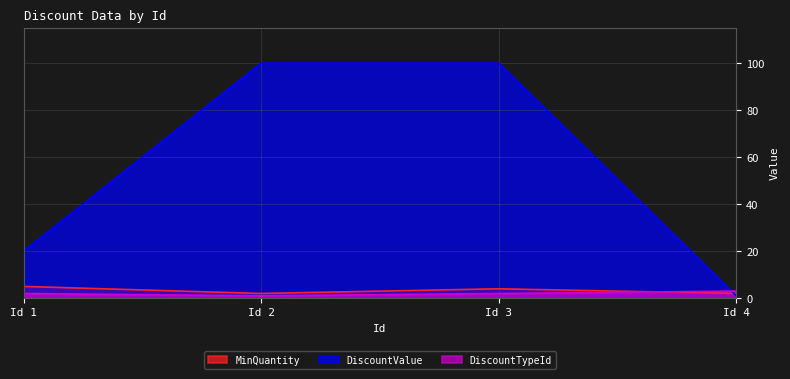

What are all the series names shown in the legend?

MinQuantity, DiscountValue, DiscountTypeId